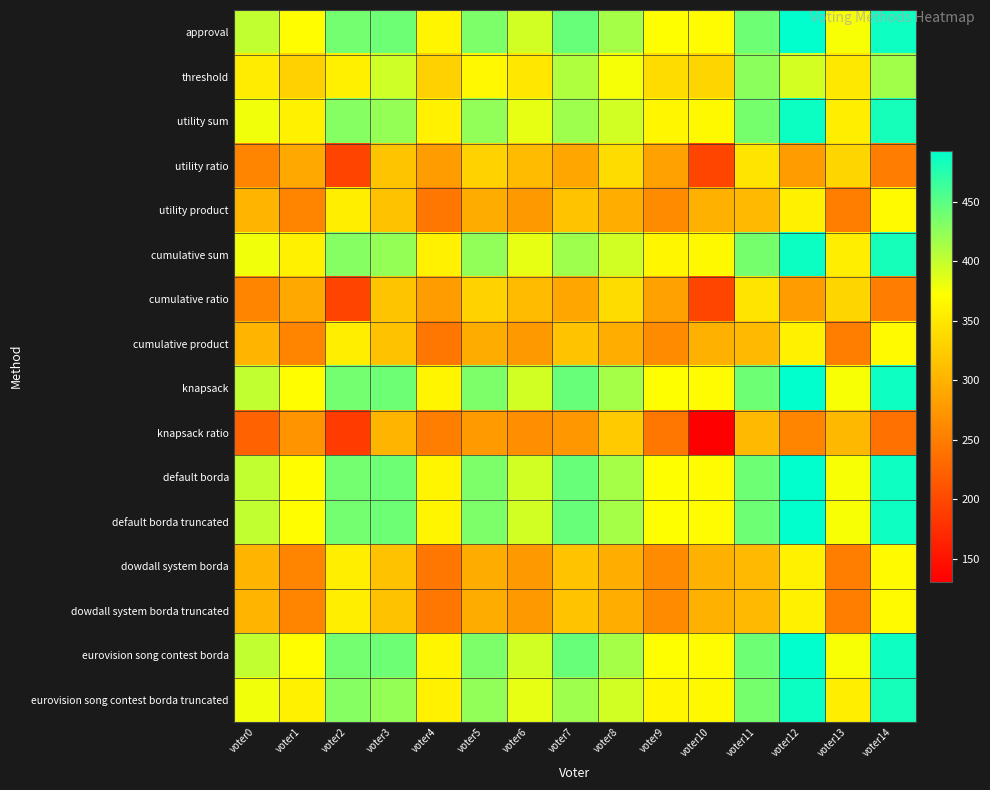

Count the number of categories in the chart.

15